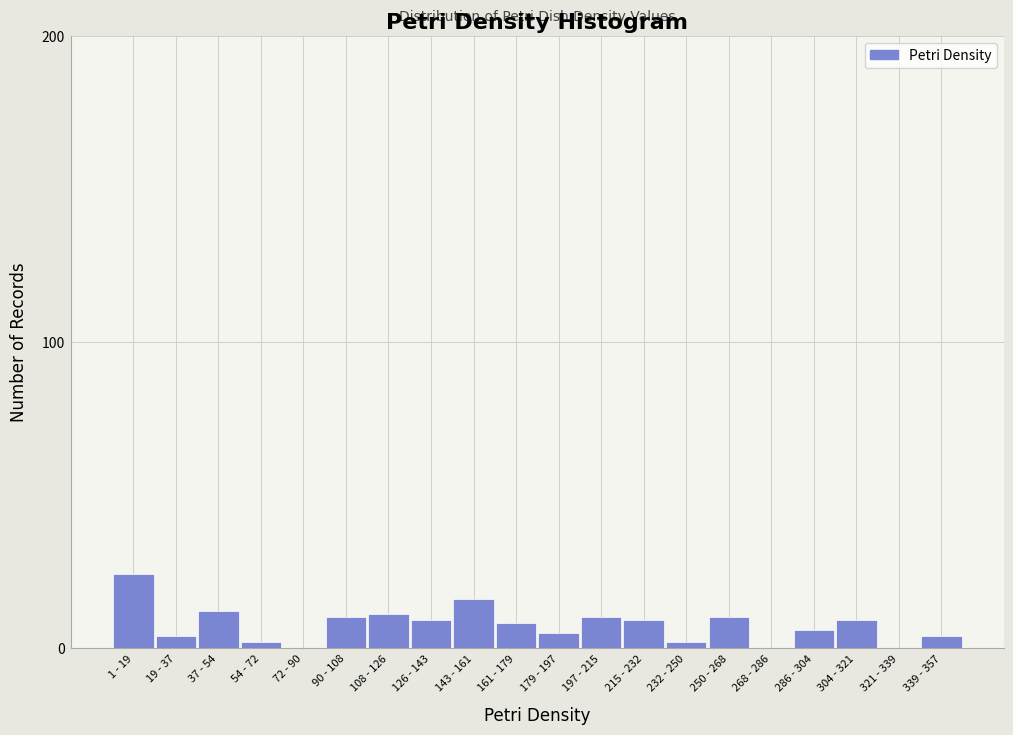

Reading left to right, extract all data points from this chart.

1 - 19=24	19 - 37=4	37 - 54=12	54 - 72=2	72 - 90=0	90 - 108=10	108 - 126=11	126 - 143=9	143 - 161=16	161 - 179=8	179 - 197=5	197 - 215=10	215 - 232=9	232 - 250=2	250 - 268=10	268 - 286=0	286 - 304=6	304 - 321=9	321 - 339=0	339 - 357=4